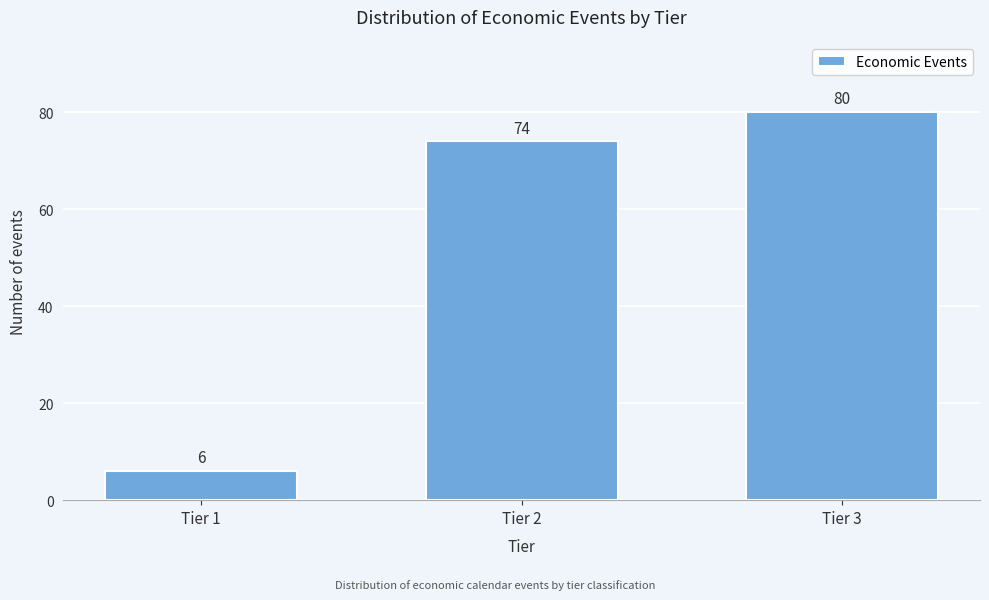

Reading right to left, what are all the values shown in this chart?

Tier 3=80	Tier 2=74	Tier 1=6